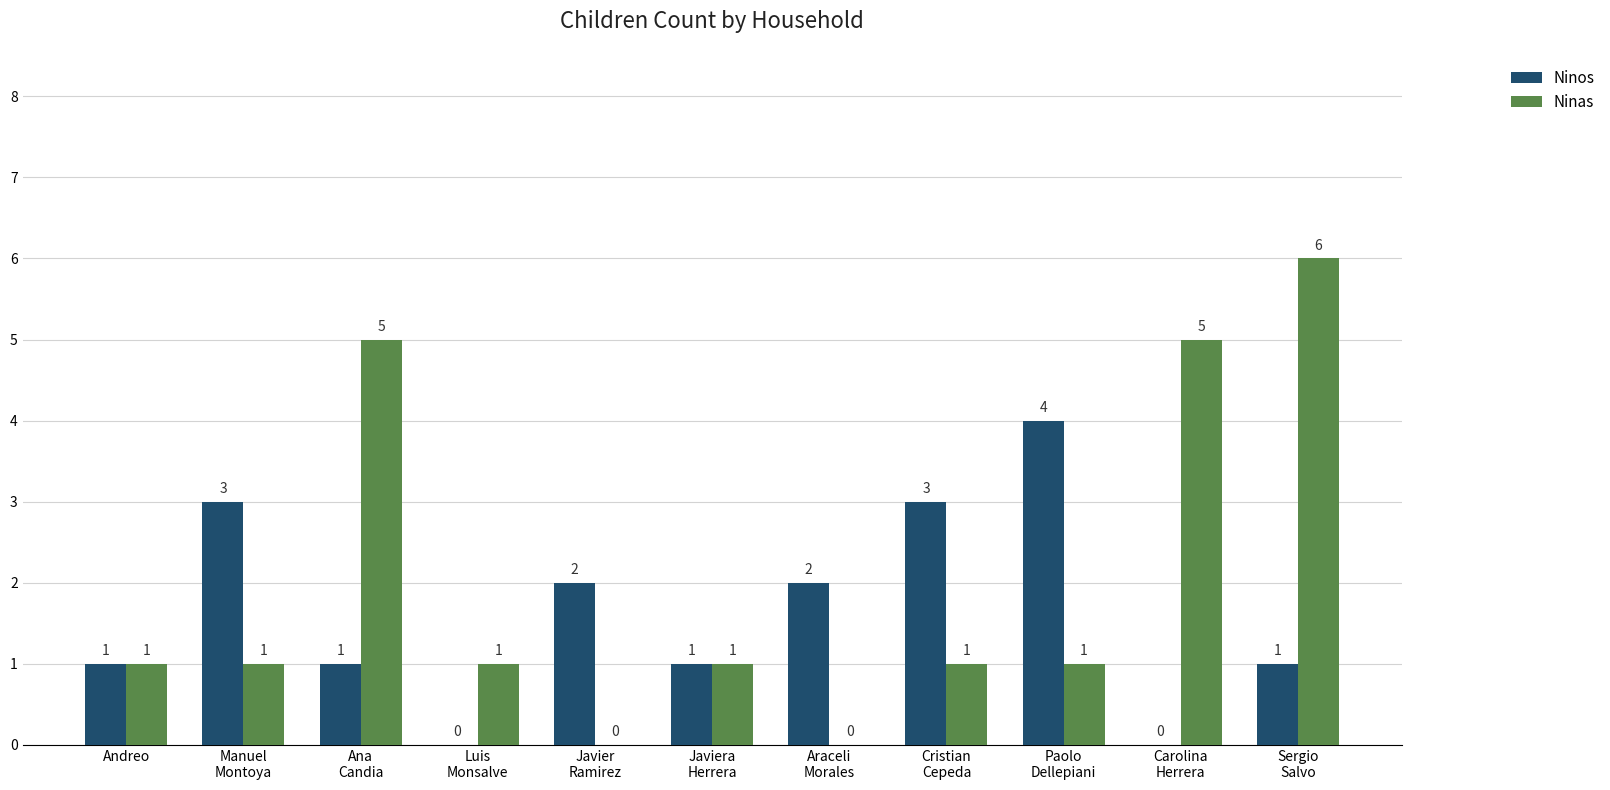

How many Ninas values are between 1 and 5?

8